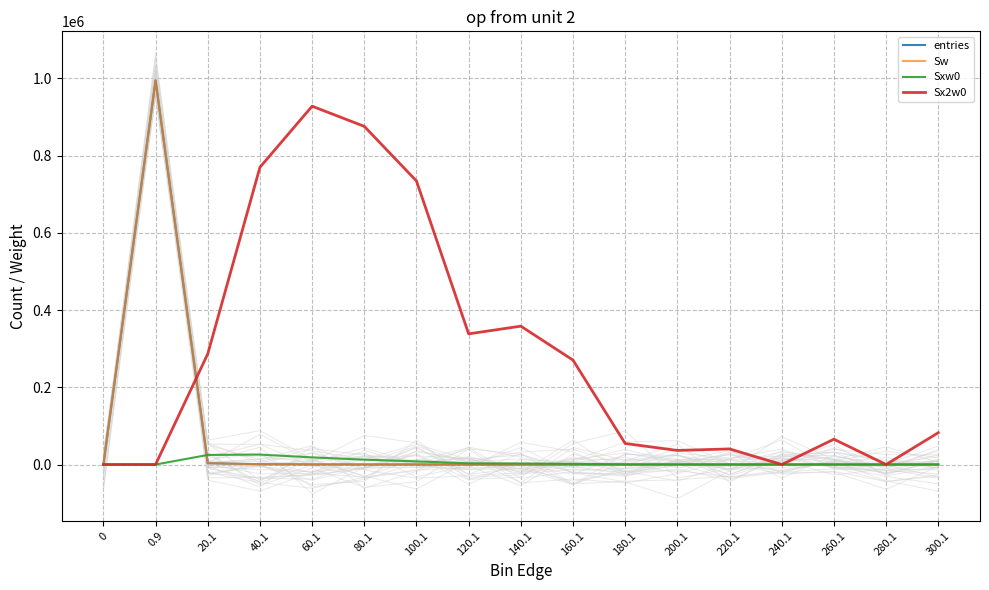

Reading left to right, list all the values displayed in this chart.

entries: 0=0	0.9=994910	20.1=3485	40.1=890	60.1=375	80.1=181	100.1=91	120.1=28	140.1=22	160.1=12	180.1=2	200.1=1	220.1=1	240.1=0	260.1=1	280.1=0	300.1=1
Sw: 0=0	0.9=994910	20.1=3485	40.1=890	60.1=375	80.1=181	100.1=91	120.1=28	140.1=22	160.1=12	180.1=2	200.1=1	220.1=1	240.1=0	260.1=1	280.1=0	300.1=1
Sxw0: 0=0	0.9=0	20.1=24773	40.1=25698	60.1=18532	80.1=12544	100.1=8157	120.1=3074	140.1=2806	160.1=1800	180.1=330	200.1=191	220.1=201	240.1=0	260.1=256	280.1=0	300.1=287
Sx2w0: 0=0	0.9=0	20.1=286657	40.1=769898	60.1=928134	80.1=875882	100.1=734411	120.1=338436	140.1=358388	160.1=270416	180.1=54458	200.1=36481	220.1=40401	240.1=0	260.1=65536	280.1=0	300.1=82369